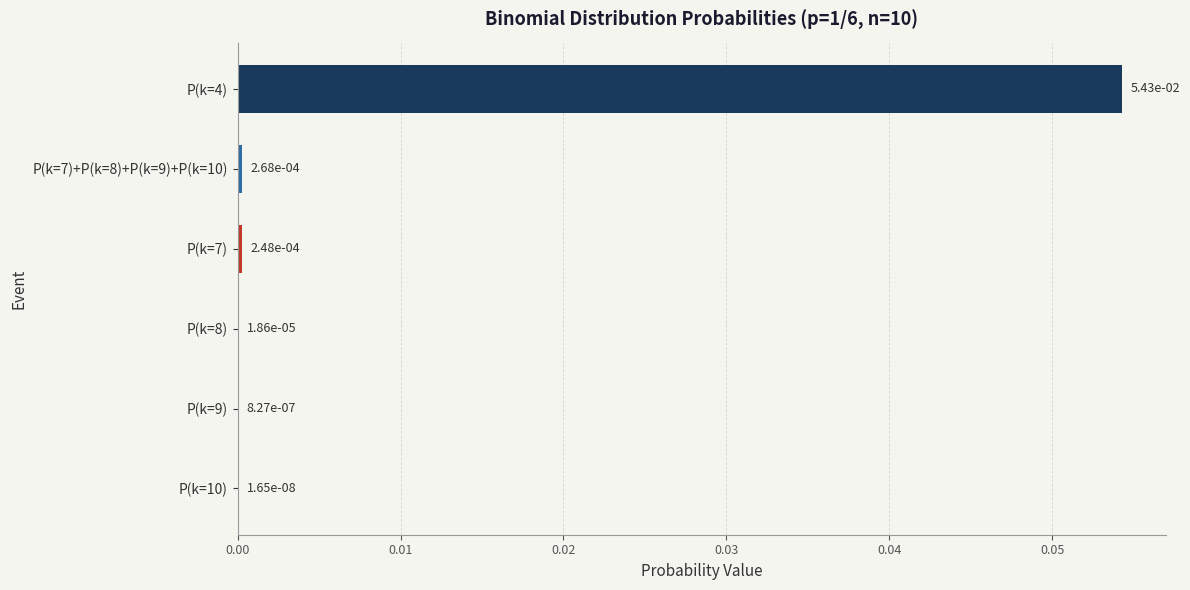

At which category does the chart reach its peak across all series?

P(k=4)